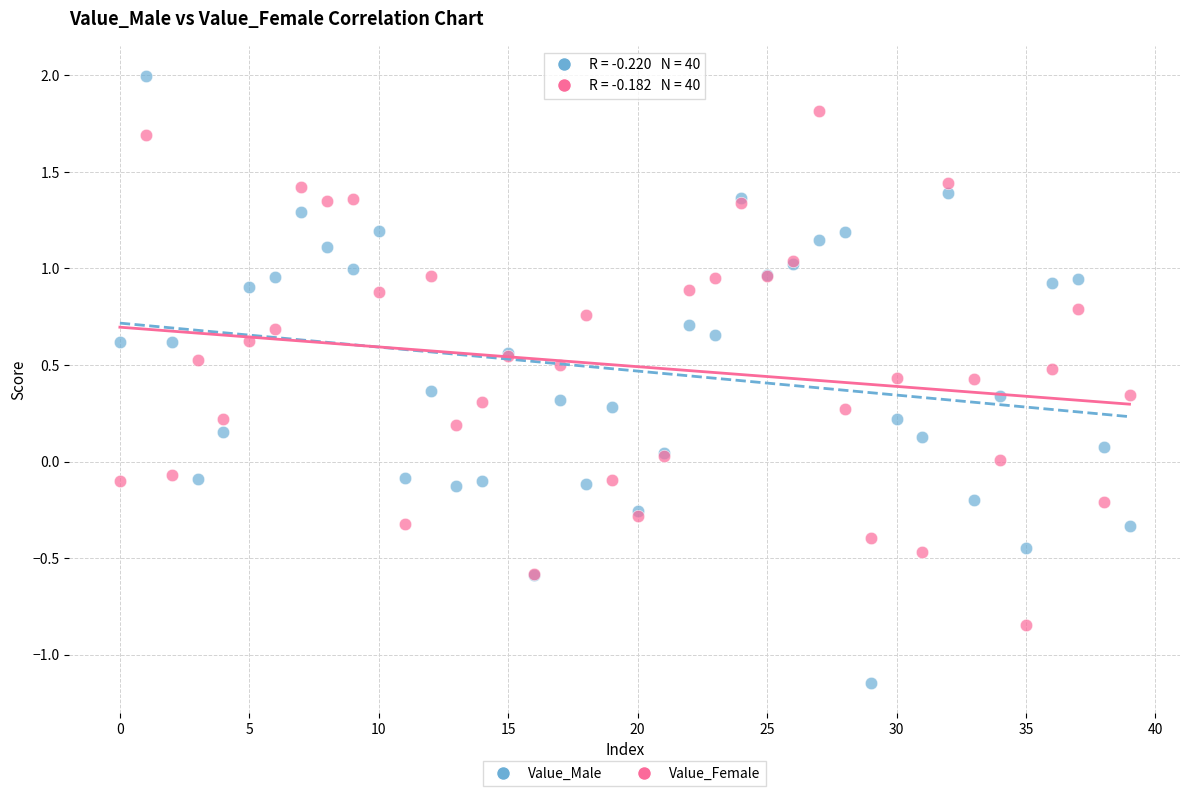

Which series contains the lowest Y value?

Value_Male